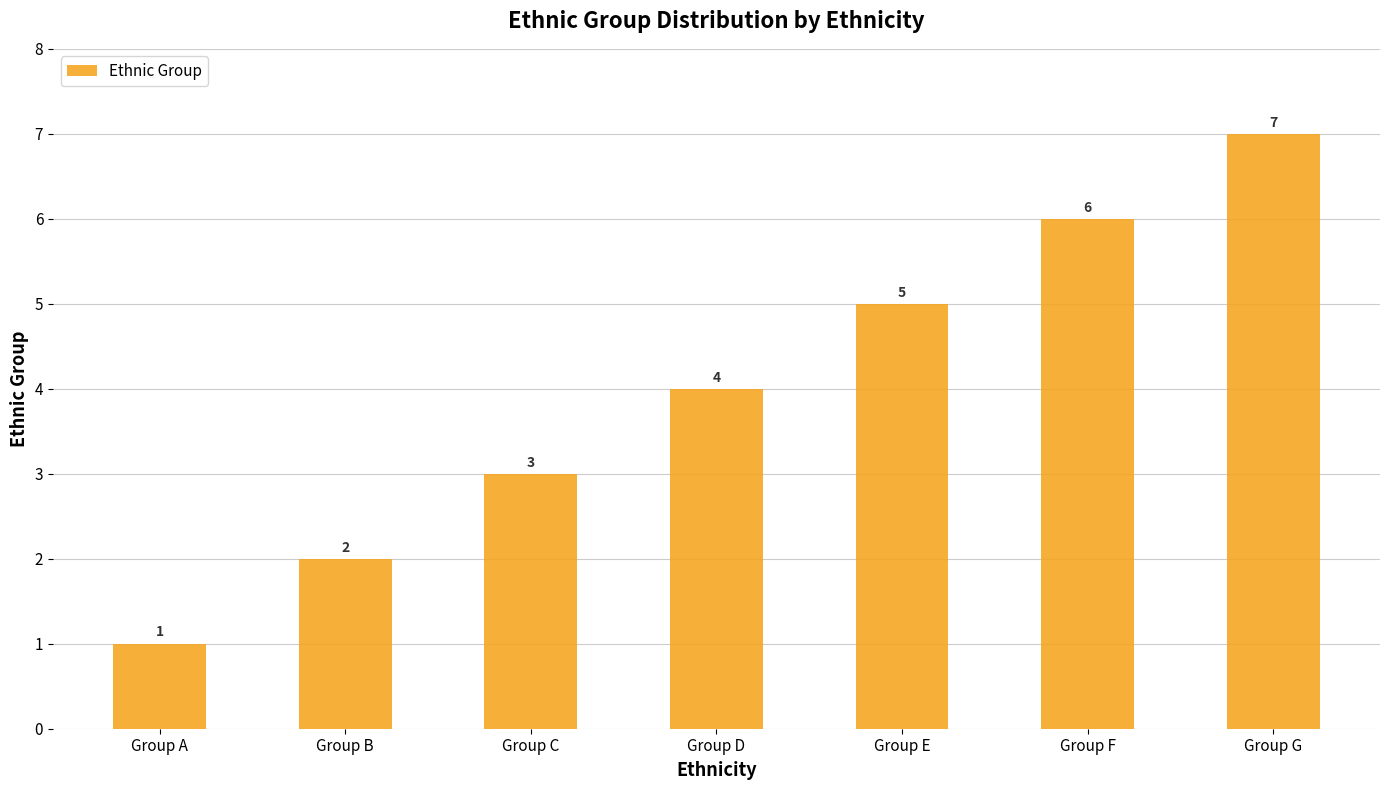

What is the minimum value shown in the chart?

1